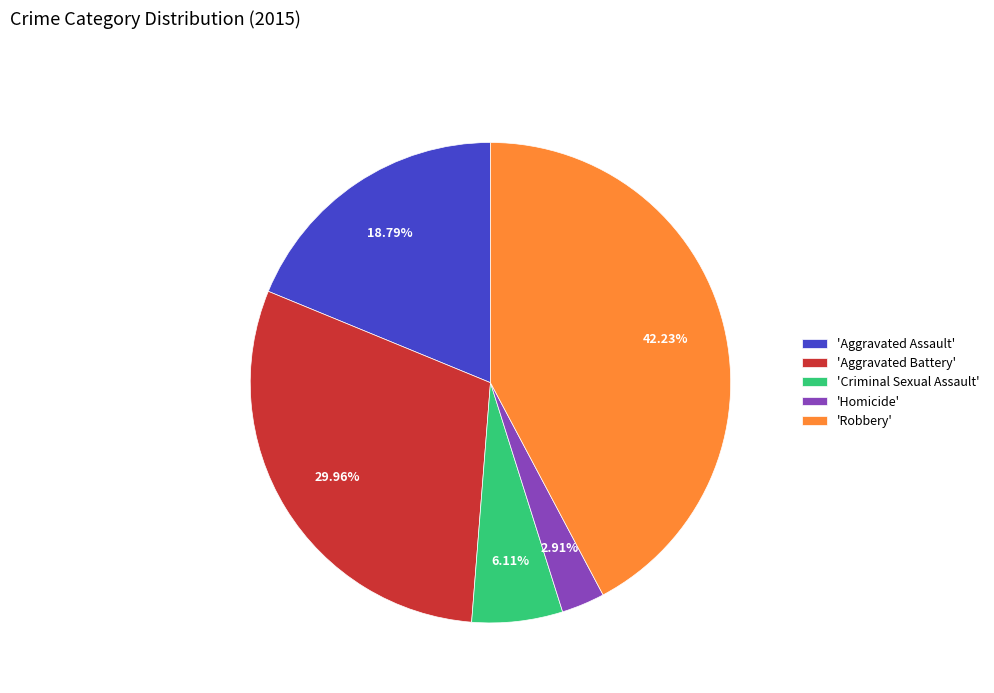

Is there a majority slice in this chart?

No